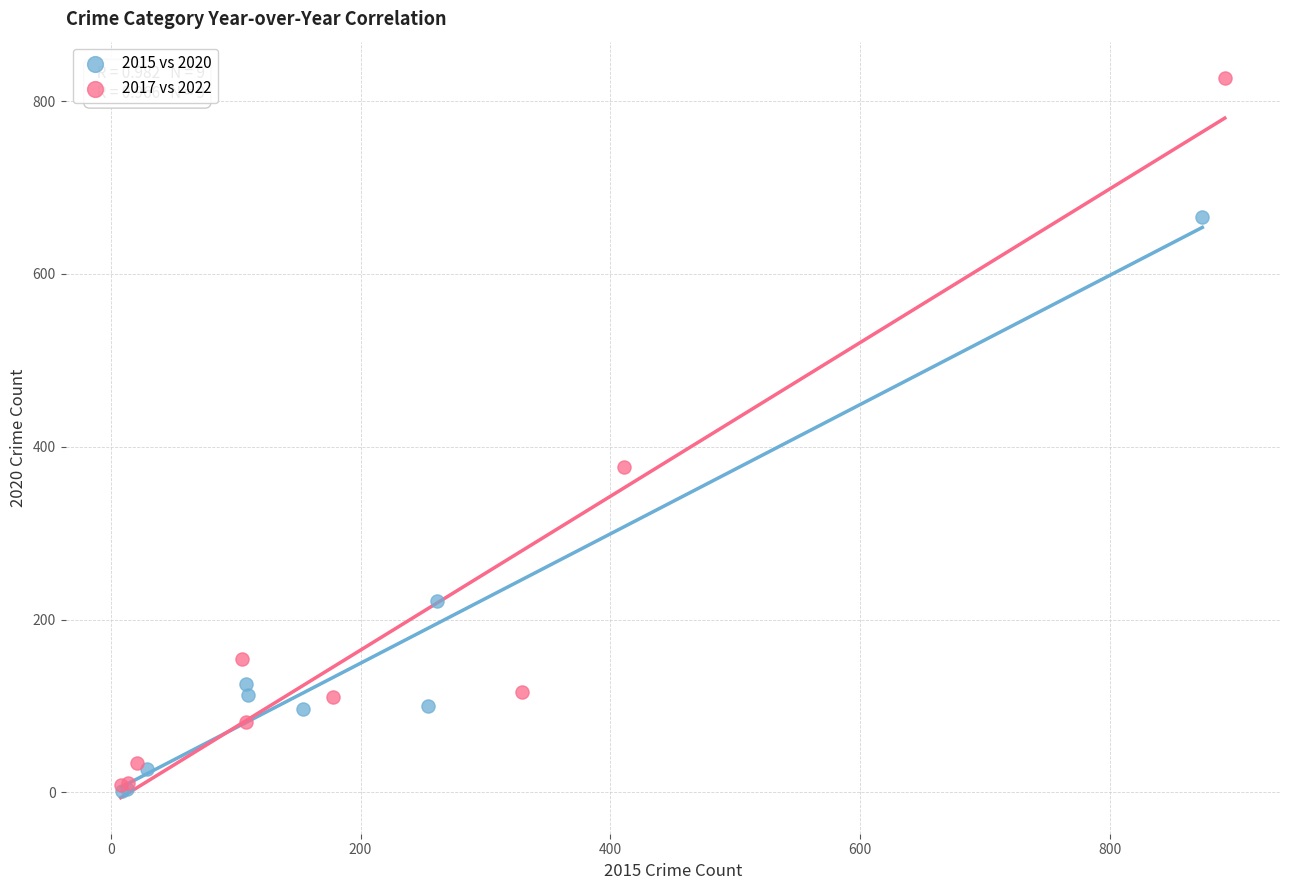

Which series reaches the maximum Y coordinate?

2017 vs 2022